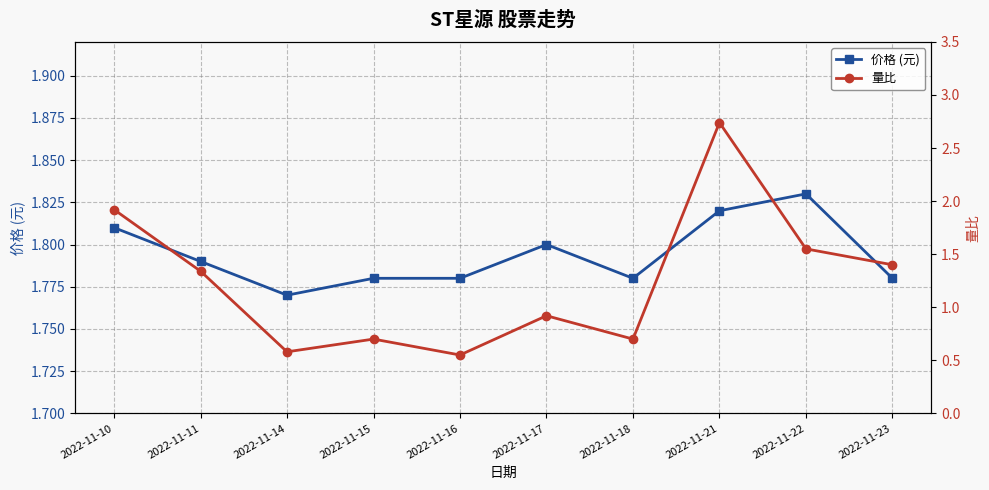

Rank the series by their maximum value, from highest to lowest.

量比, 价格 (元)